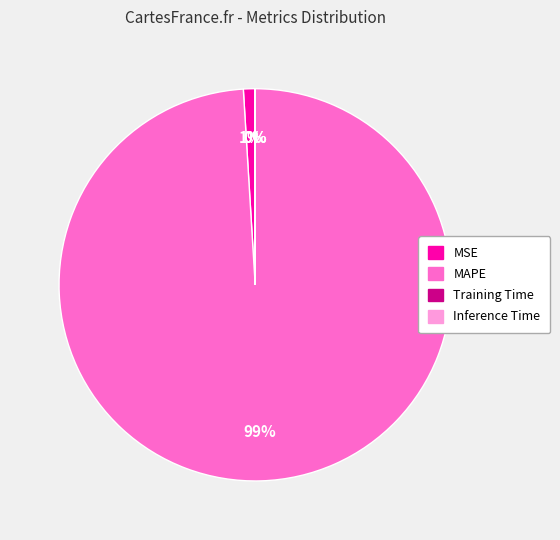

The MAPE slice represents 86% of the pie. True or false?

False